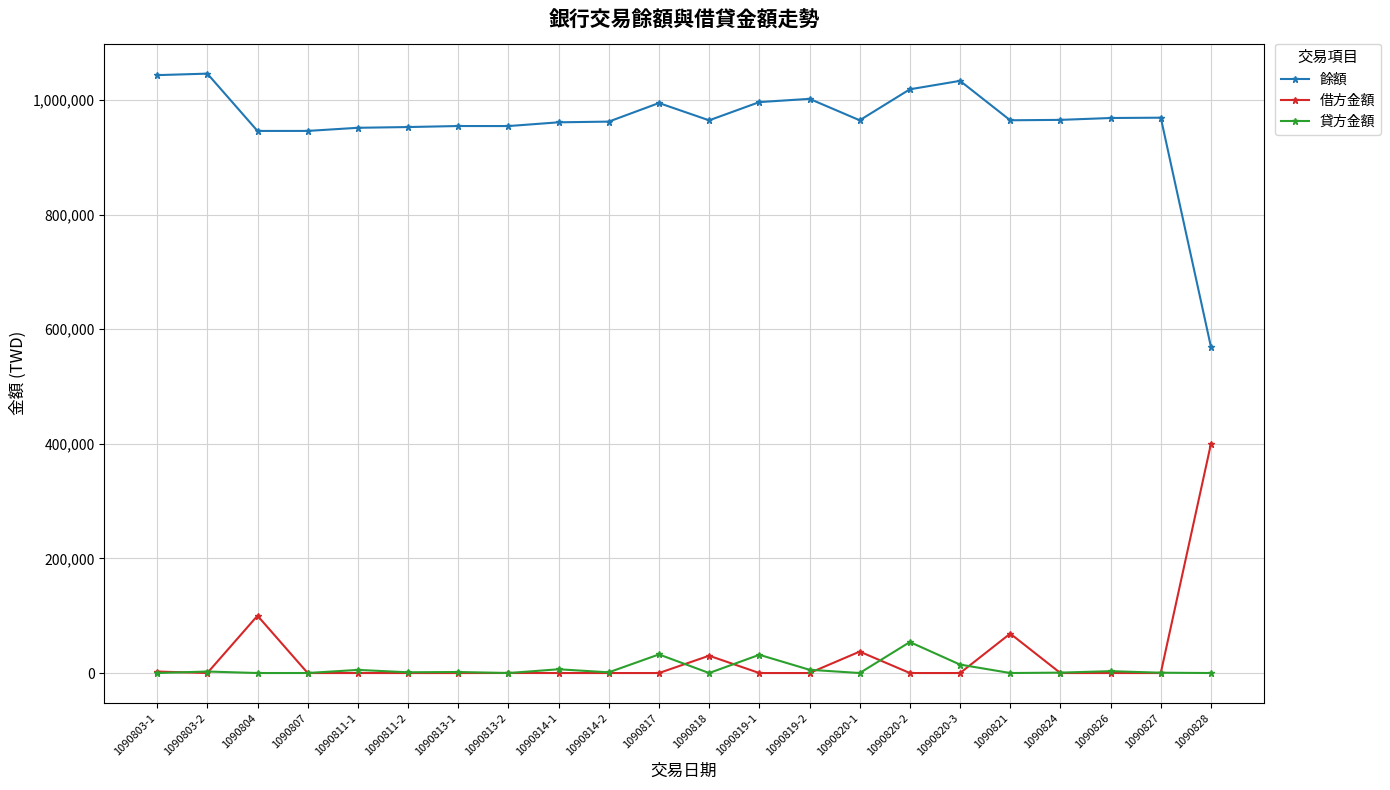

The value of 餘額 at 1090820-3 is 1767717.1. True or false?

False